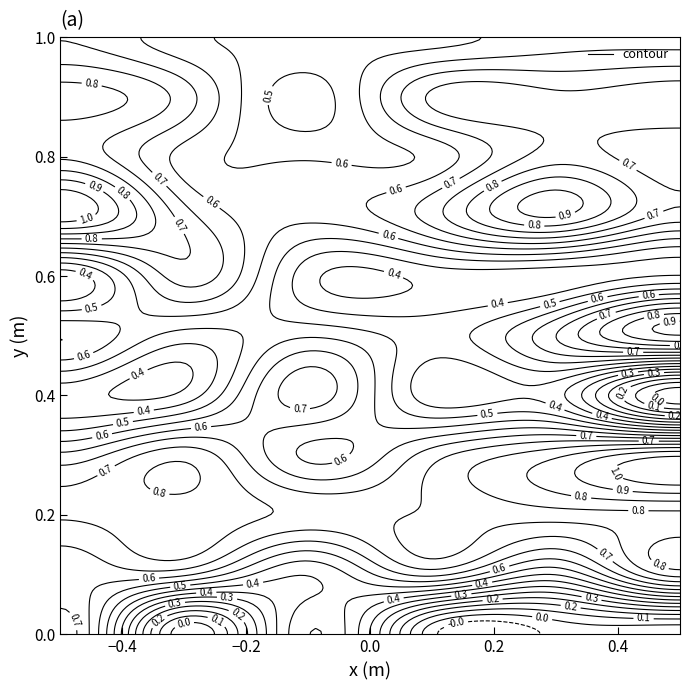

Reading left to right, list all the values displayed in this chart.

row_0: 0=0.7	1=0.0	2=0.5	3=0.0	4=0.0	5=0.0
row_1: 0=0.6	1=0.6	2=0.4	3=0.6	4=0.4	5=0.8
row_2: 0=0.7	1=0.8	2=0.7	3=0.7	4=0.8	5=0.8
row_3: 0=0.6	1=0.8	2=0.5	3=0.7	4=0.8	5=1.0
row_4: 0=0.4	1=0.4	2=0.7	3=0.4	4=0.4	5=0.0
row_5: 0=0.6	1=0.5	2=0.6	3=0.5	4=0.7	5=0.9
row_6: 0=0.4	1=0.7	2=0.4	3=0.4	4=0.4	5=0.4
row_7: 0=1.0	1=0.7	2=0.6	3=0.7	4=0.9	5=0.7
row_8: 0=0.8	1=0.6	2=0.6	3=0.6	4=0.8	5=0.7
row_9: 0=0.8	1=0.7	2=0.5	3=0.7	4=0.7	5=0.8
row_10: 0=0.7	1=0.6	2=0.5	3=0.5	4=0.6	5=0.6